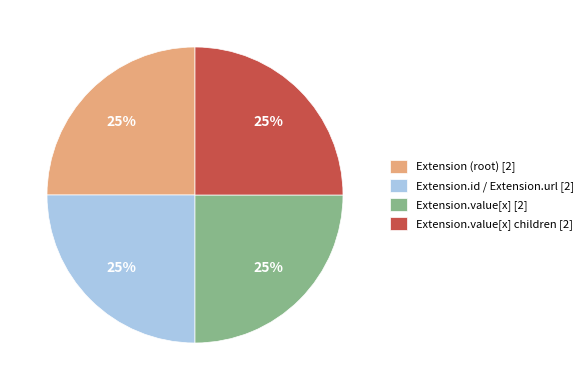

Is there any slice that represents more than half of the pie?

No